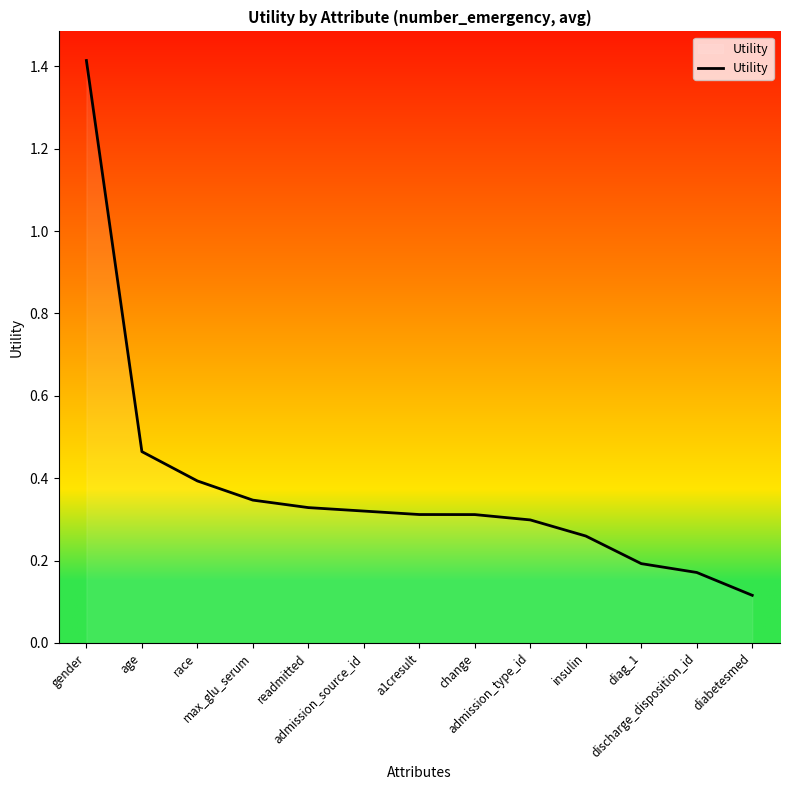

What is the greatest value displayed?

1.4